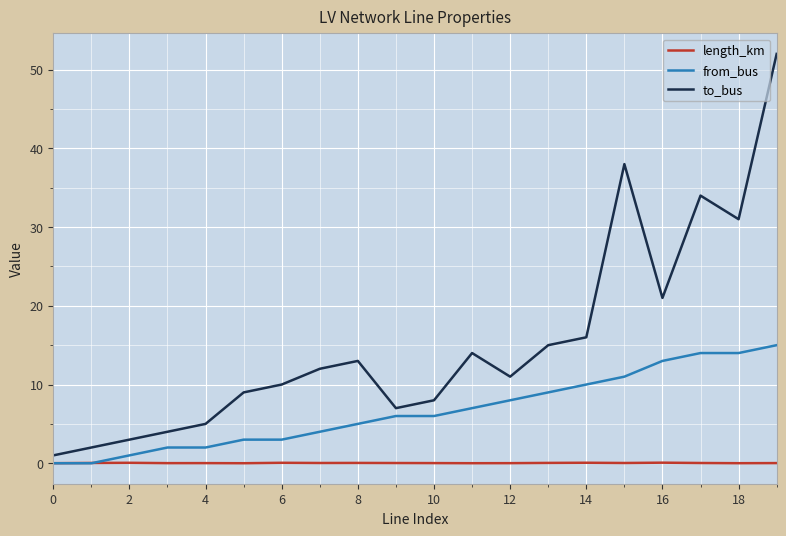

List the series in order of their overall mean, lowest first.

length_km, from_bus, to_bus